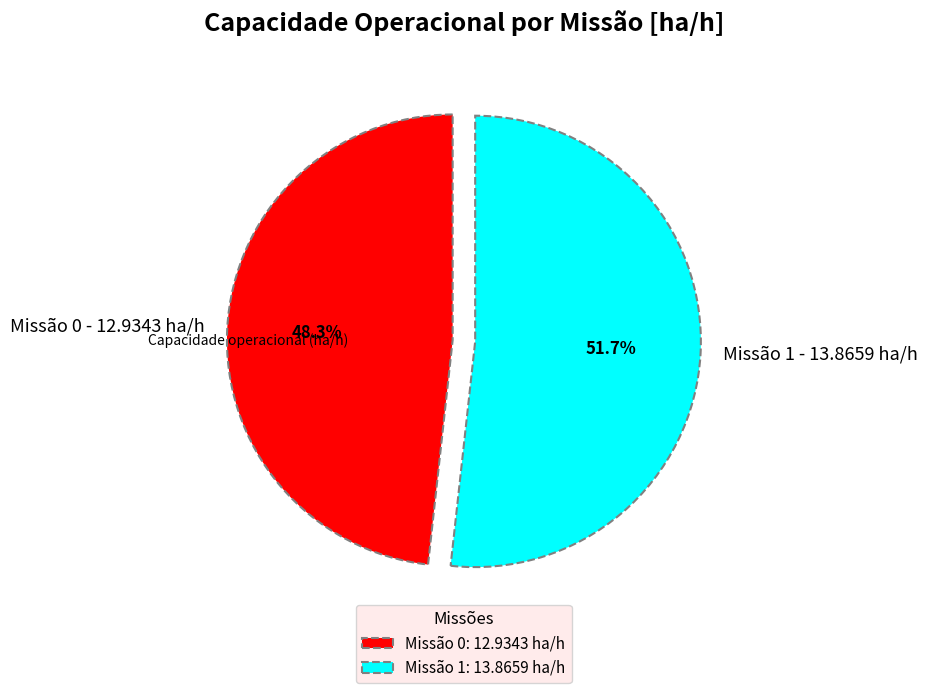

Is there any slice that represents more than half of the pie?

Yes